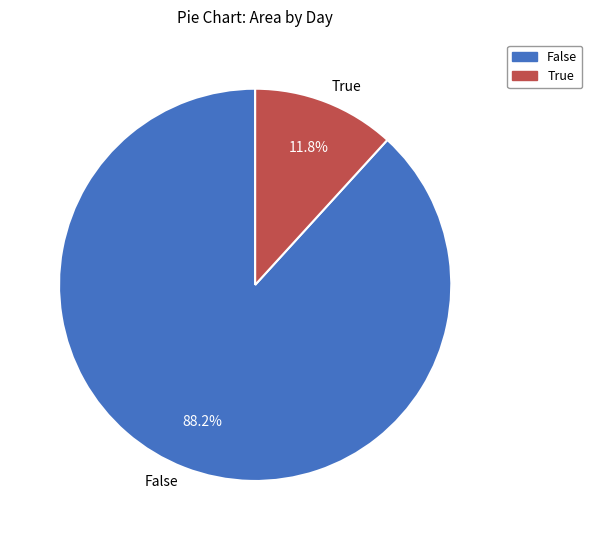

Is the sum of False and True greater than half?

Yes